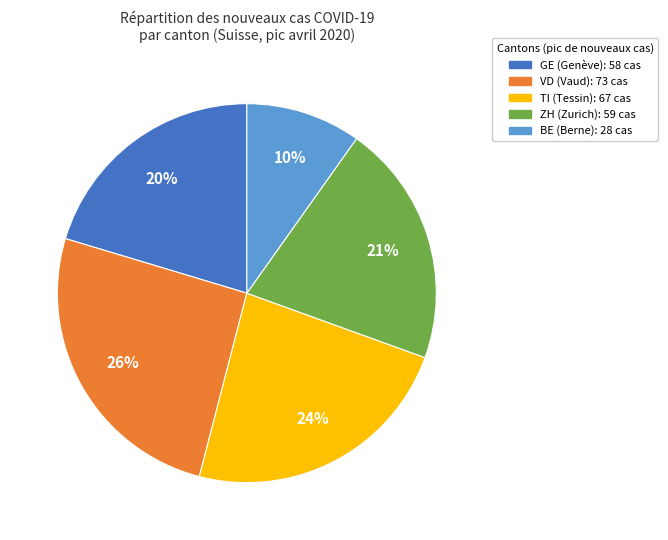

Is there any slice that represents more than half of the pie?

No